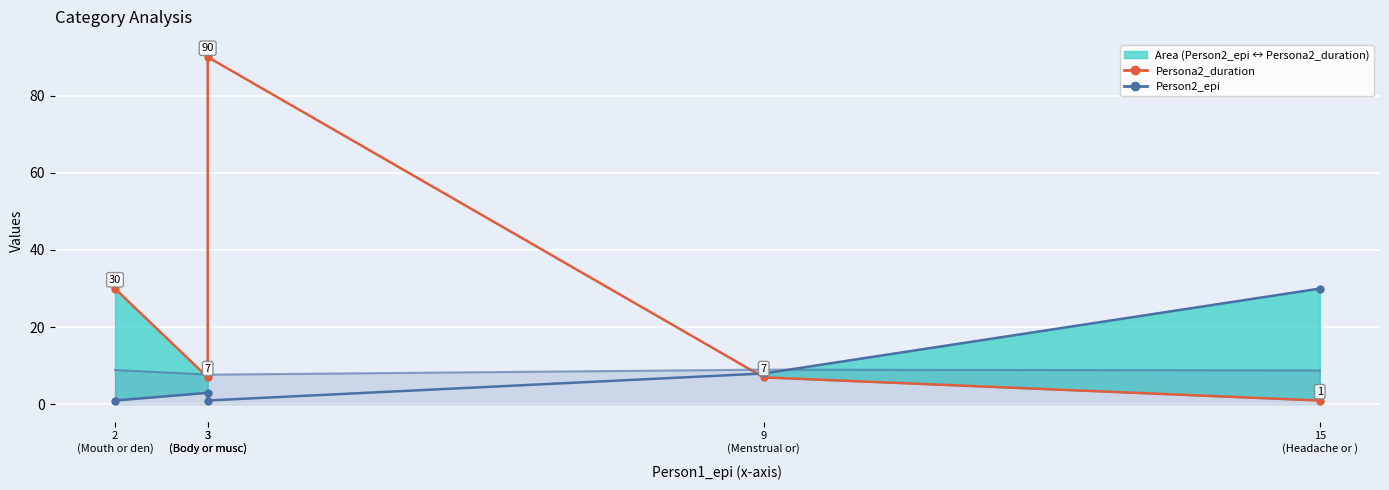

The value of Person2_epi_line at 3
(Body or musc) is 4.0. True or false?

False